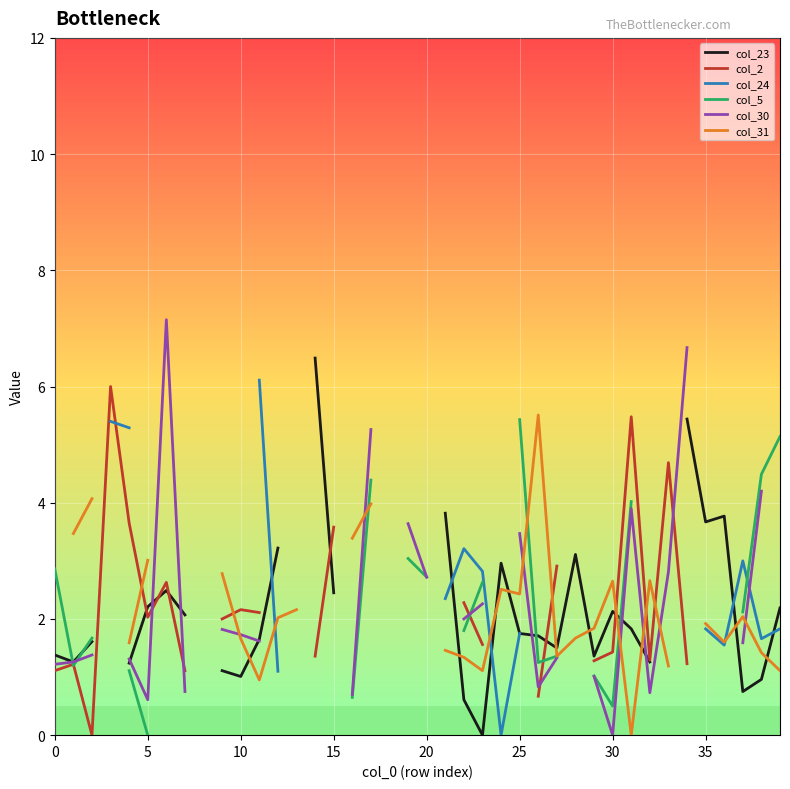

How many data points in col_5 are less than 1?

4